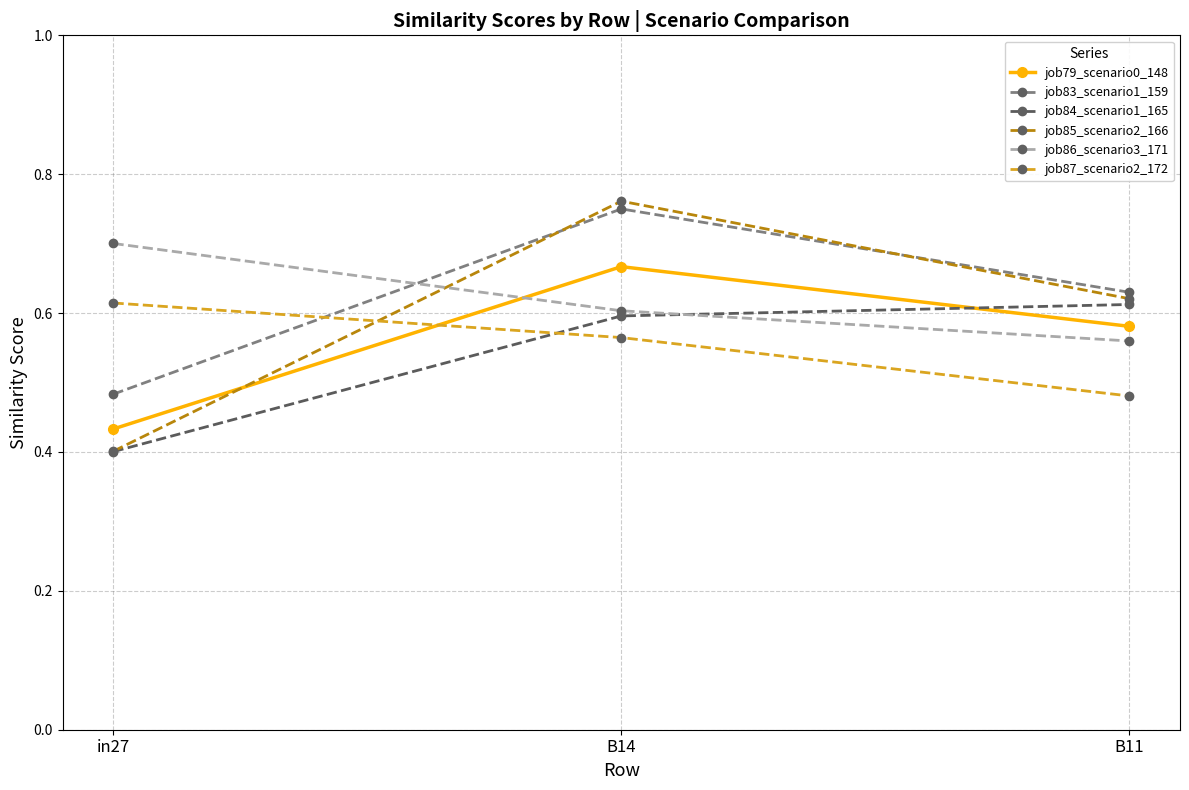

What is the difference between the job83_scenario1_159 values at B11 and in27?

0.1